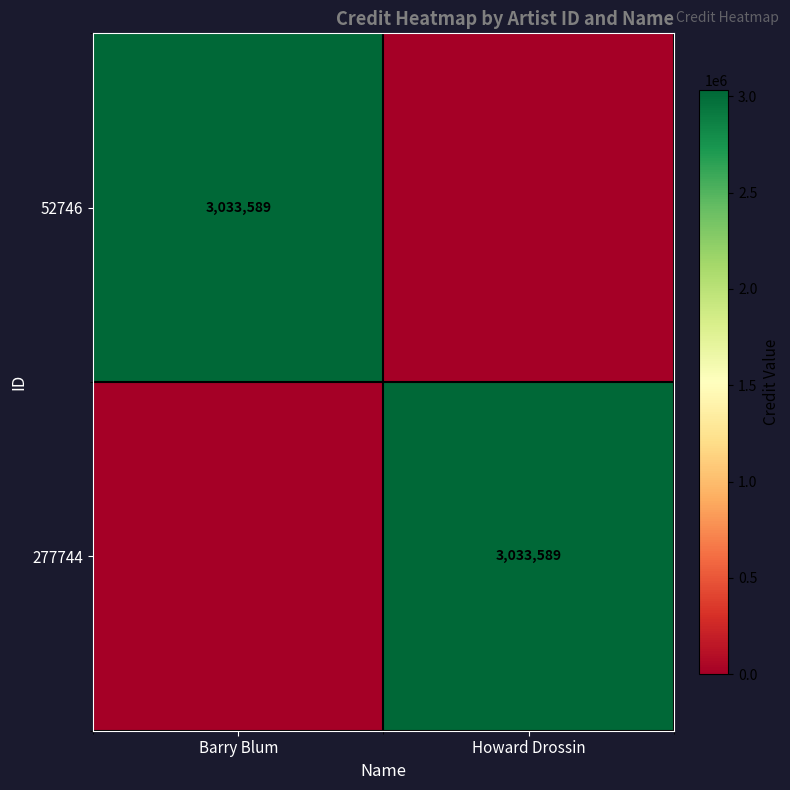

How many categories are shown in the chart?

2